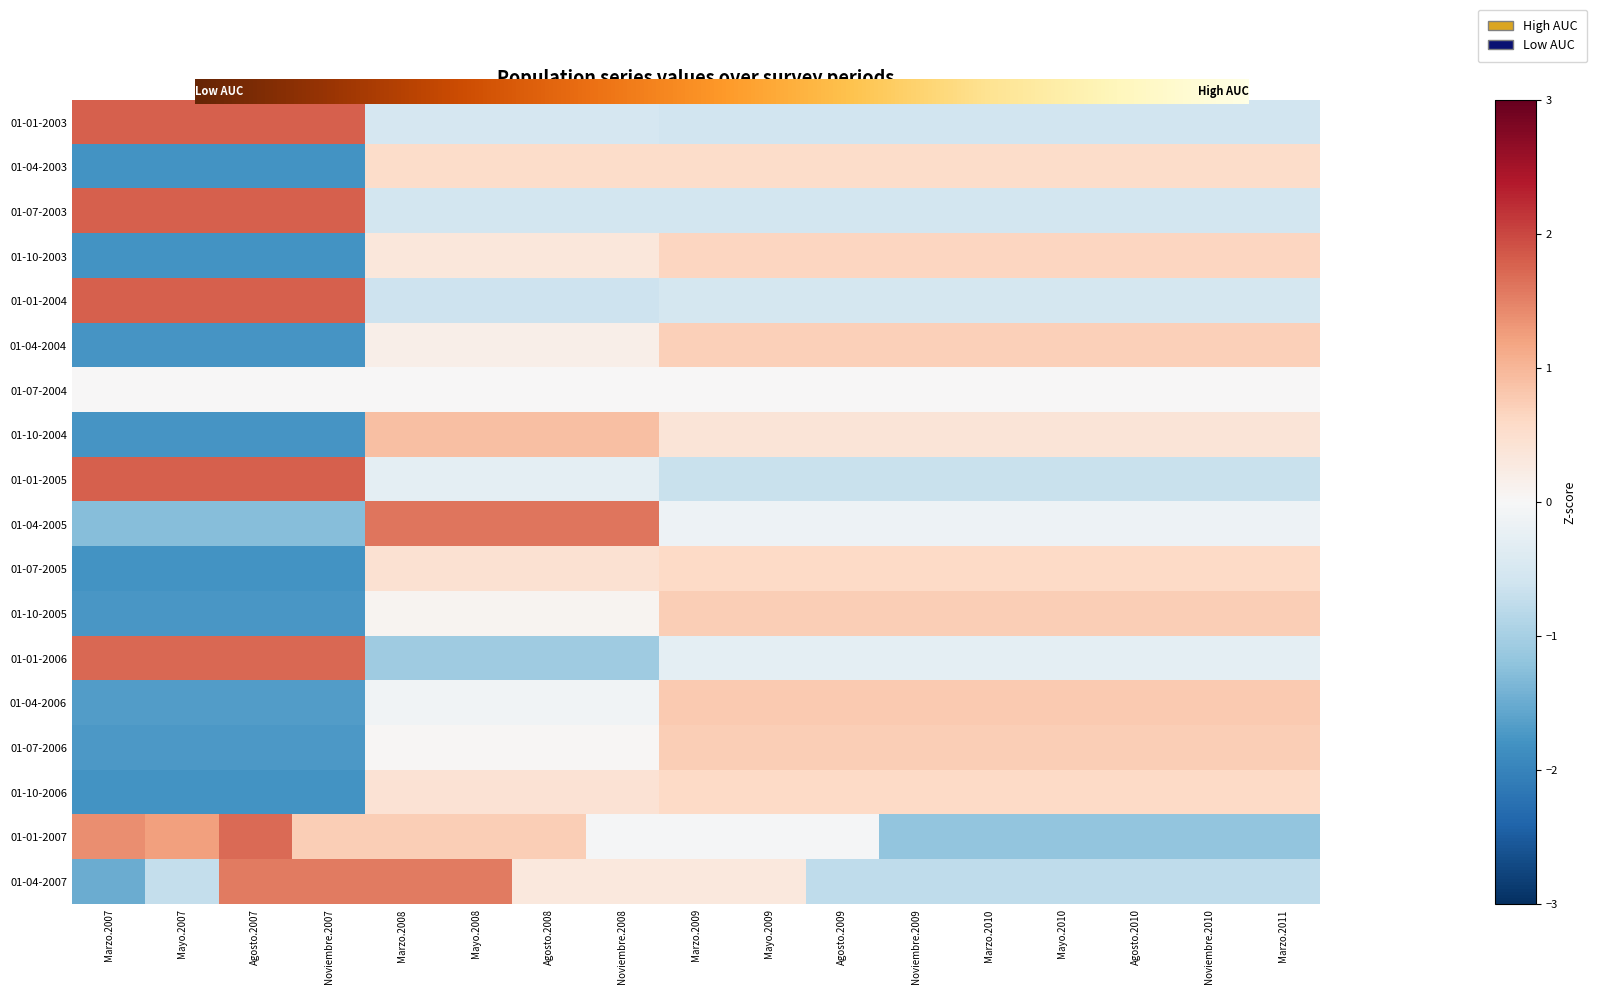

At which label does 01-04-2006 reach its peak?

Marzo.2009